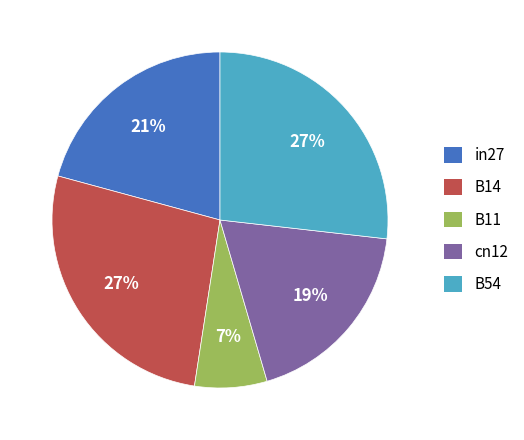

Is the sum of in27 and B14 greater than half?

No